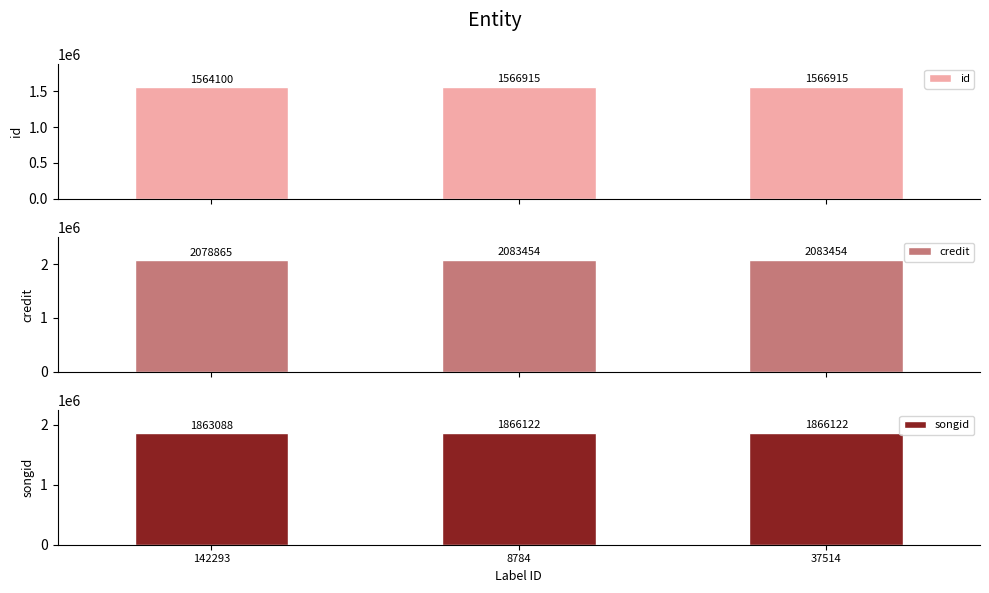

What is the label of the 3rd bar from the right?

142293